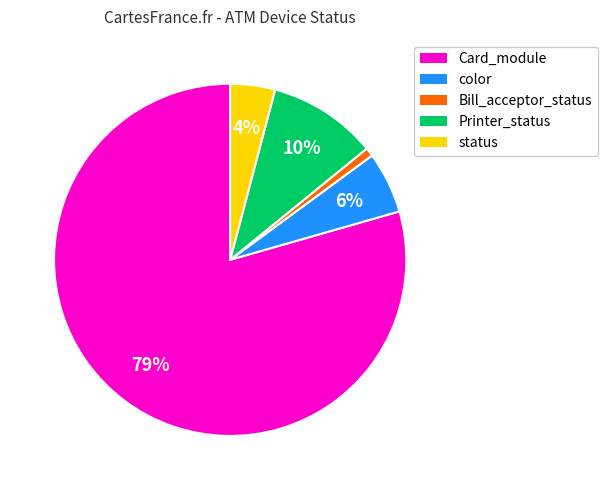

Is there a majority slice in this chart?

Yes